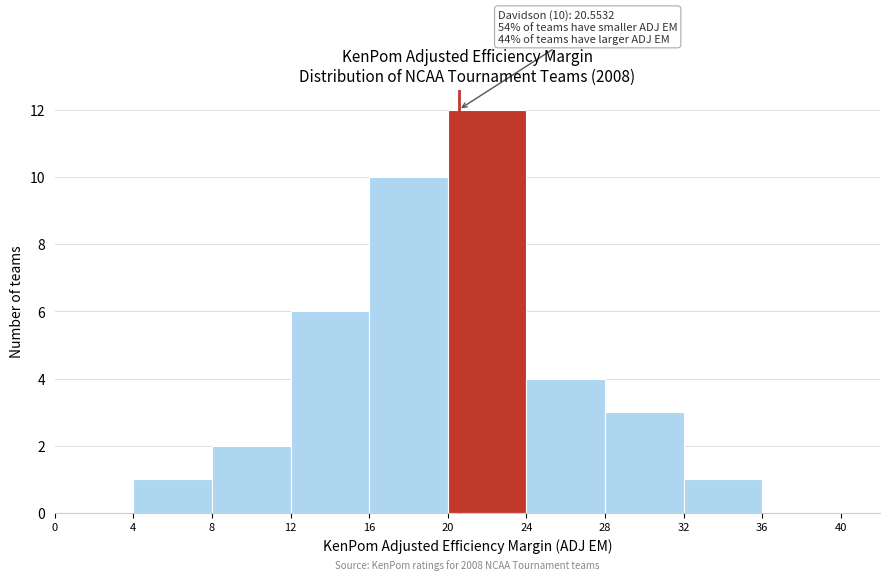

Which range on the x-axis has the tallest bar?

20 to 24